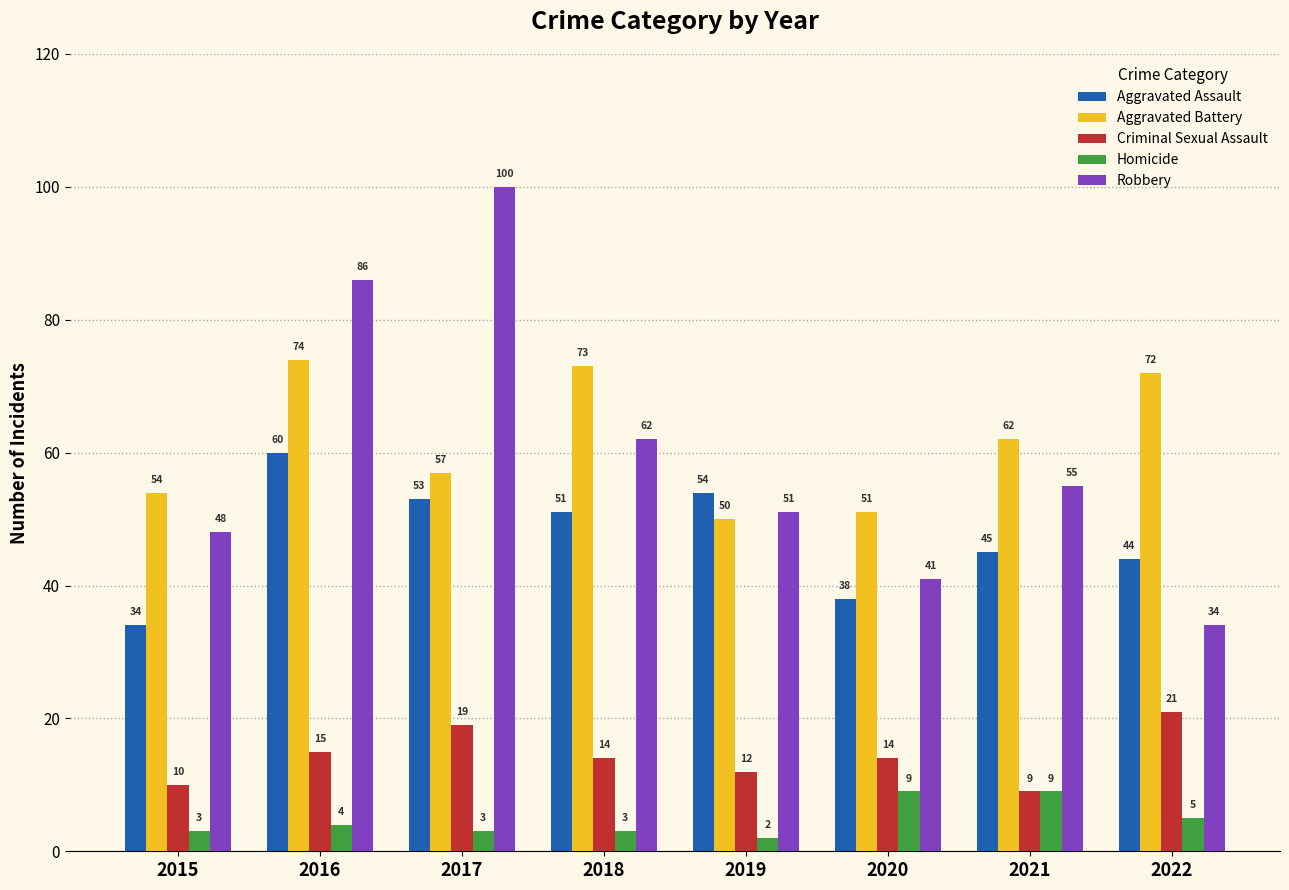

At how many categories does at least one series exceed 7?

8